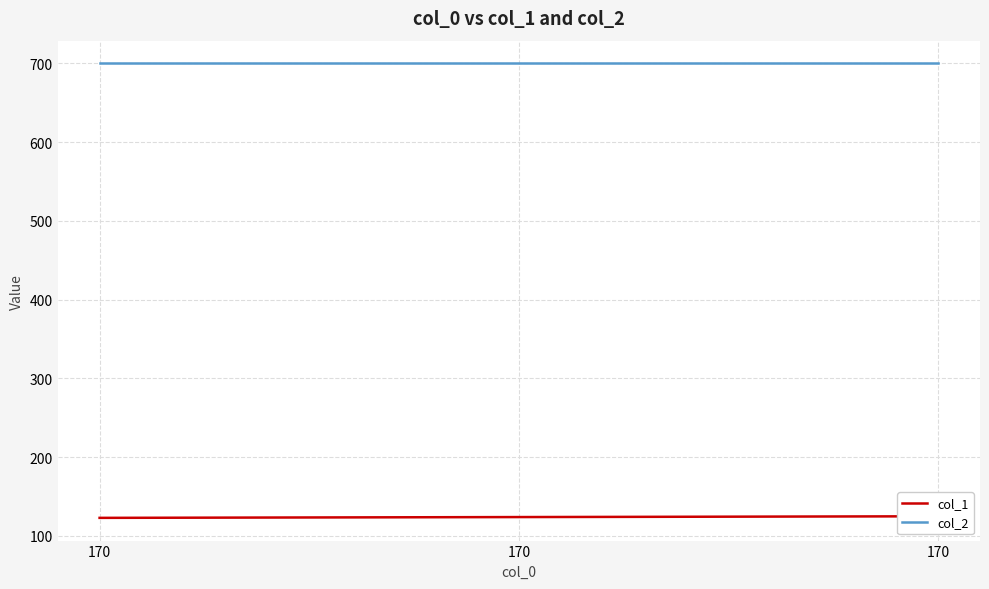

What is the maximum value shown in the chart?

700